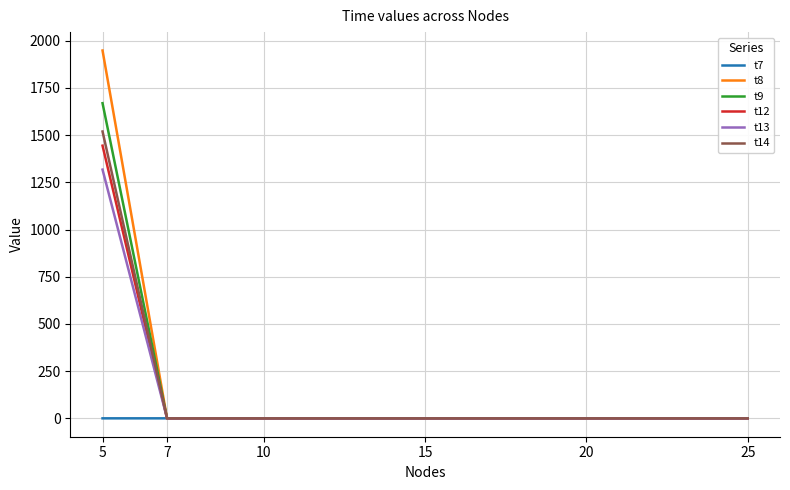

The value of t12 at 10 is 922.7. True or false?

False